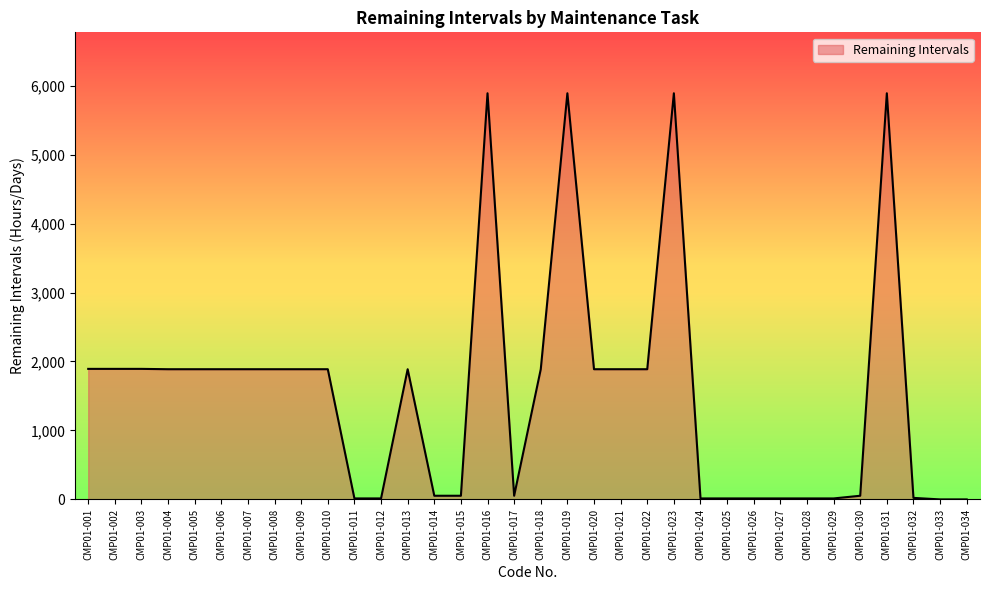

What is the difference between the maximum and minimum values?

5887